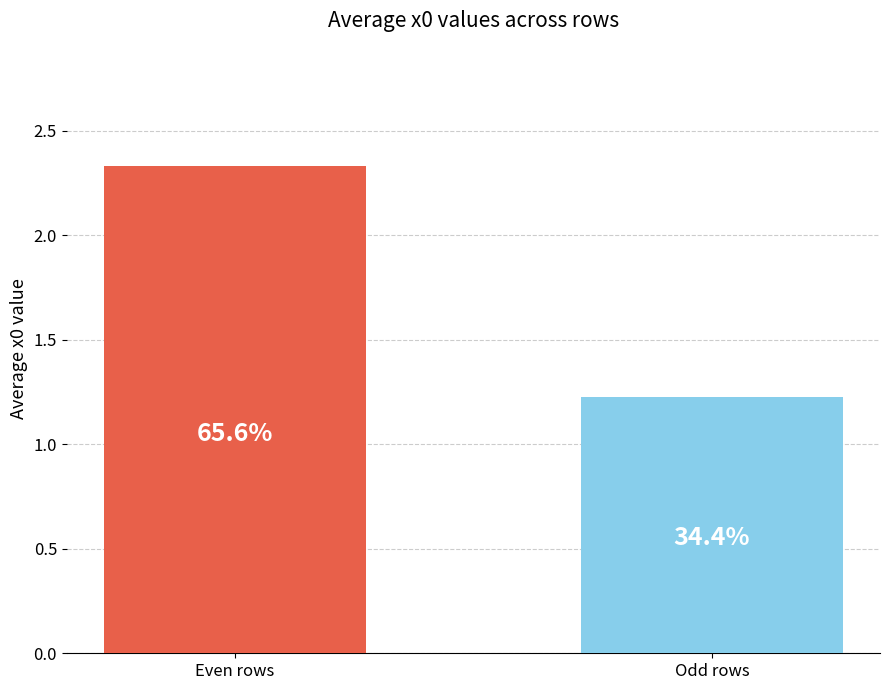

True or false: the data shows 1.3 at Even rows.

False